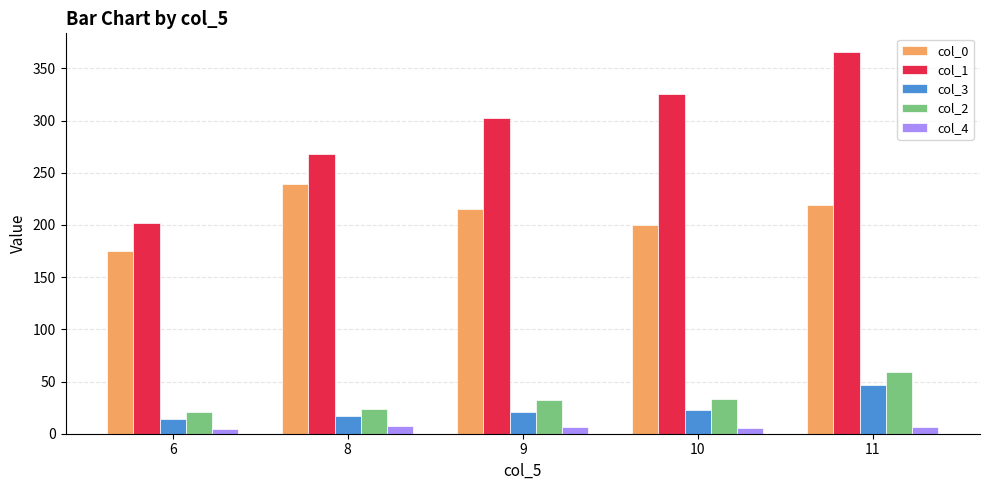

True or false: col_0 has a value of 199.5 at 10.

True